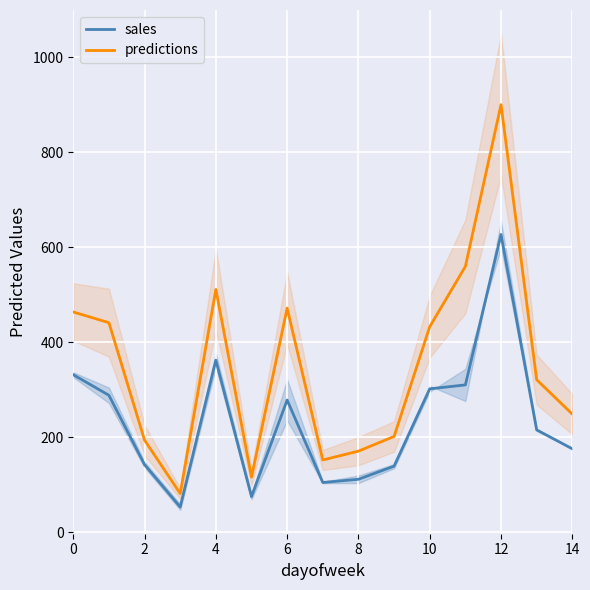

Rank the series by their average value, from lowest to highest.

sales, predictions